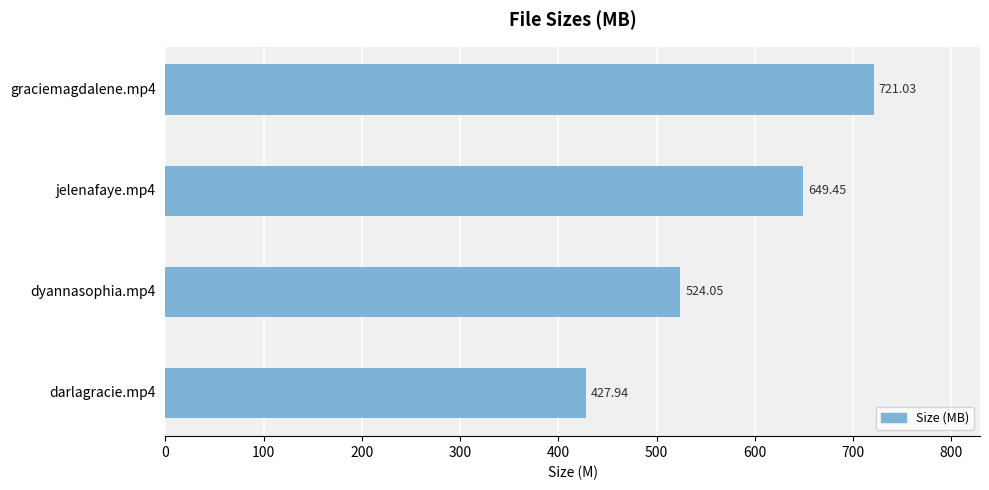

Count the number of values greater than 649.

2